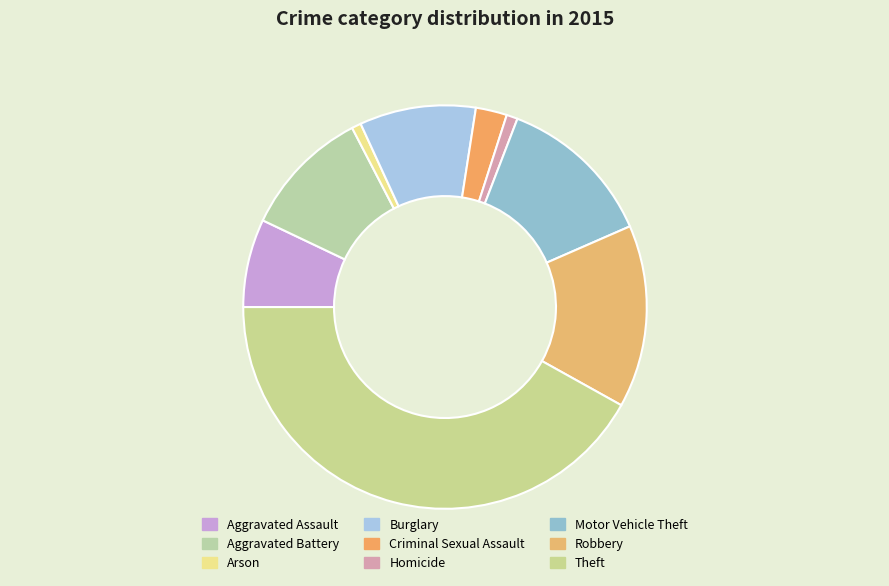

Approximately how many times larger is the value at Criminal Sexual Assault compared to Arson?

3.3